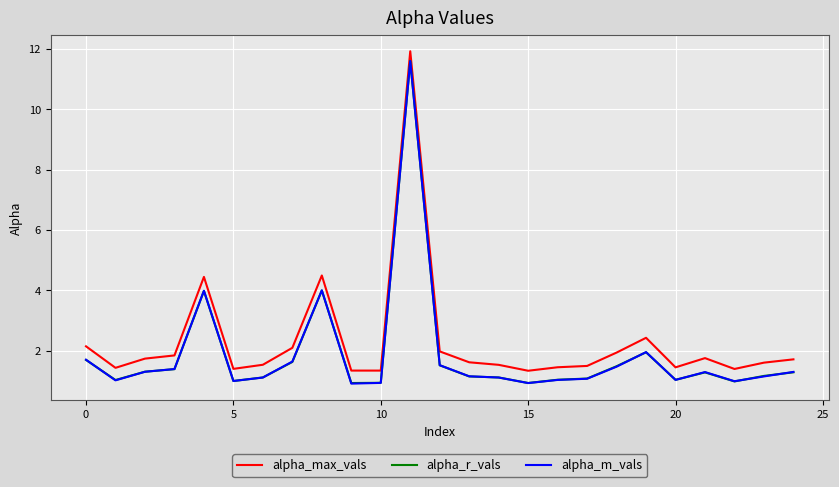

True or false: alpha_max_vals and alpha_m_vals intersect in this chart.

False